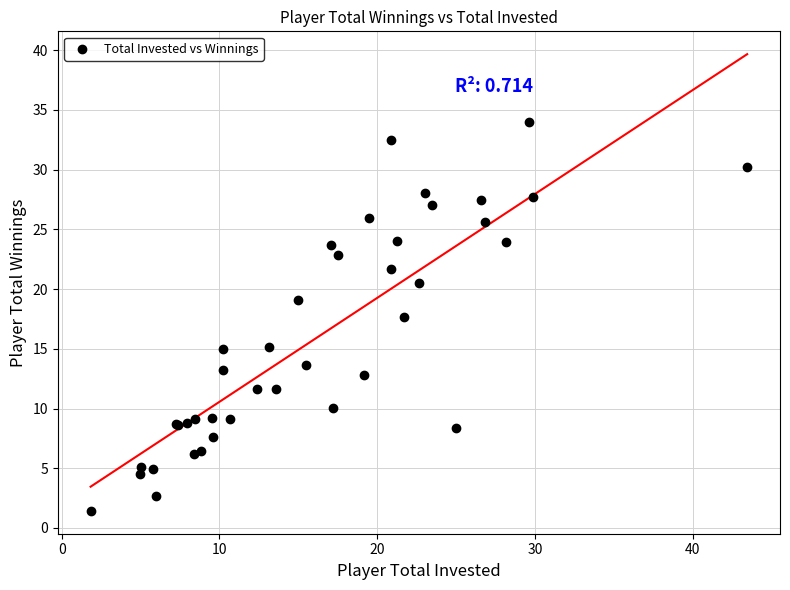

What Y value in the scatter plot is closest to 17?

17.7